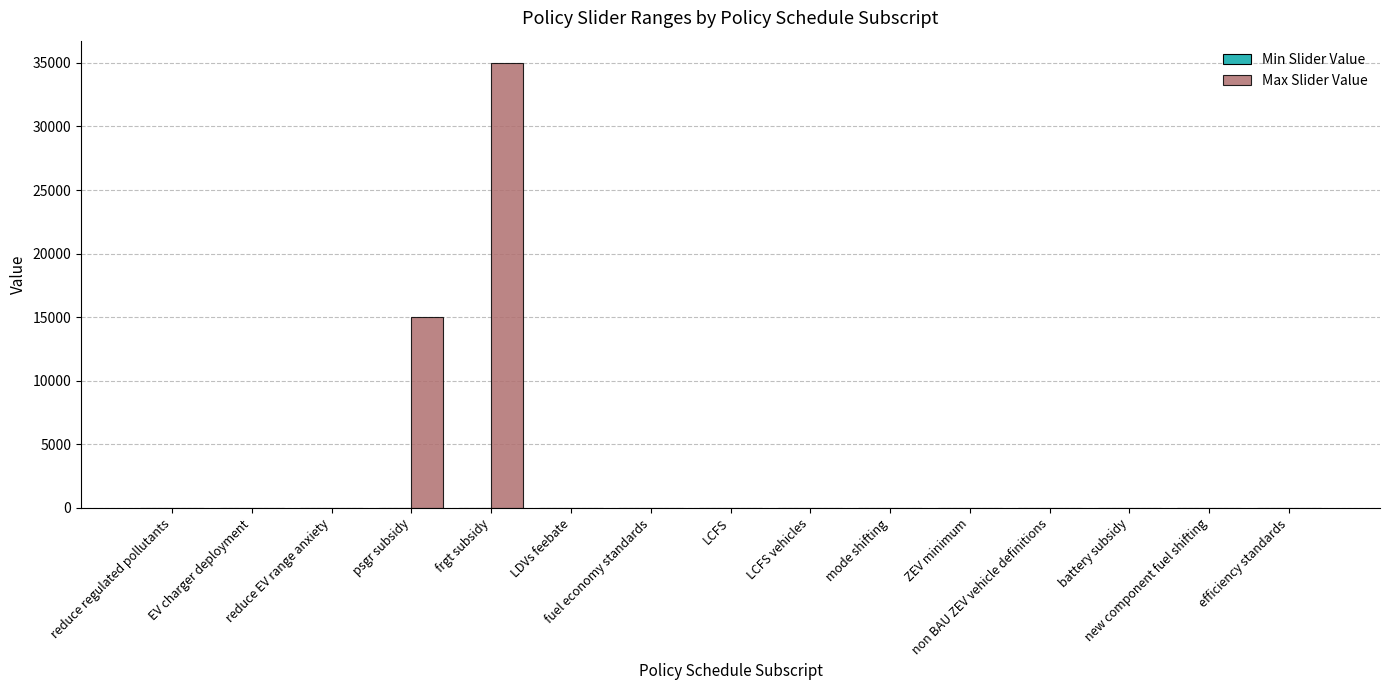

What is the maximum value shown in the chart?

35000.0